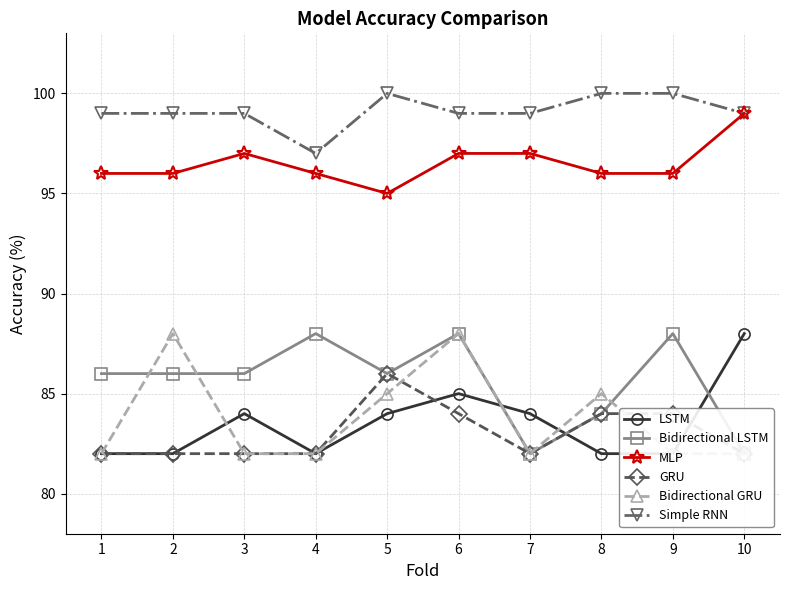

Which category has the lowest value in the GRU series?

1